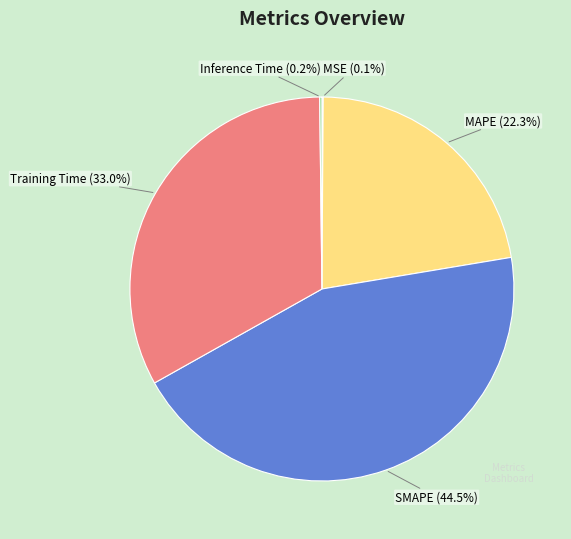

Which category has the biggest portion of the pie?

SMAPE